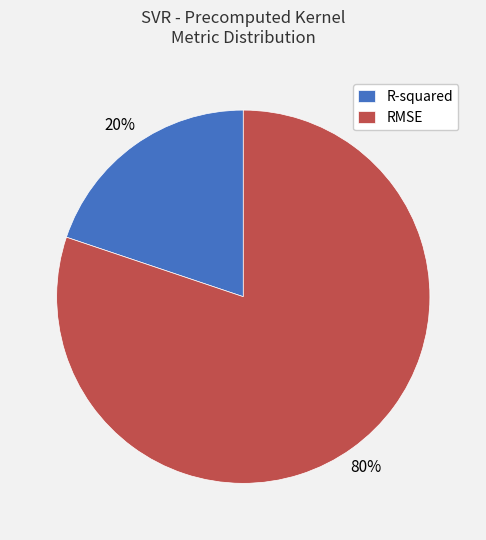

Is the sum of RMSE and R-squared greater than half?

Yes